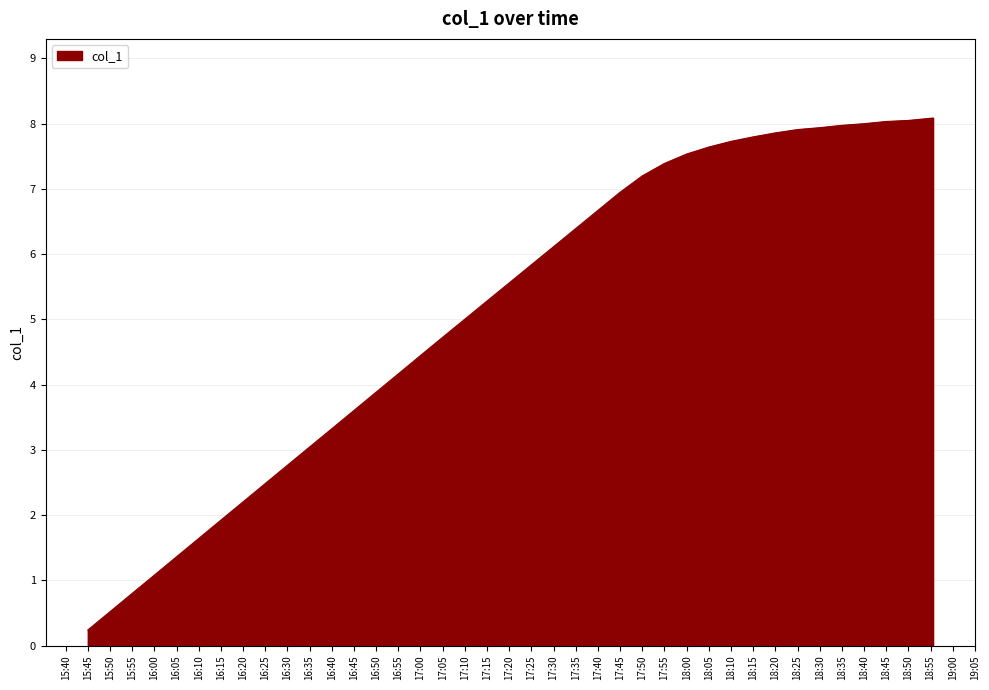

What is the maximum value shown in the chart?

8.1